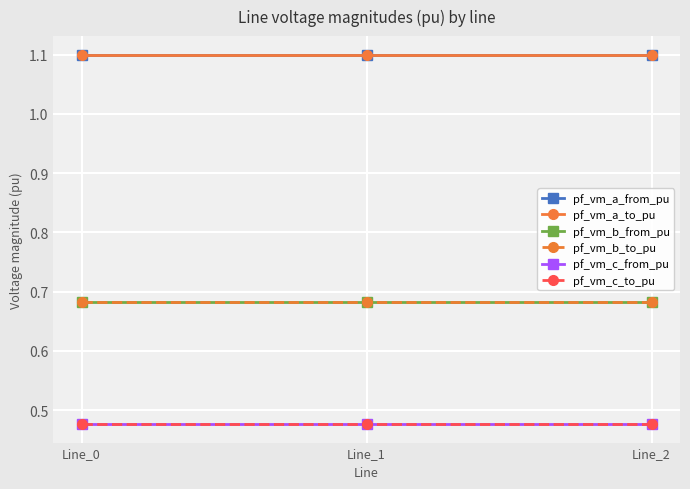

Does the chart display data point markers on the line(s)?

Yes